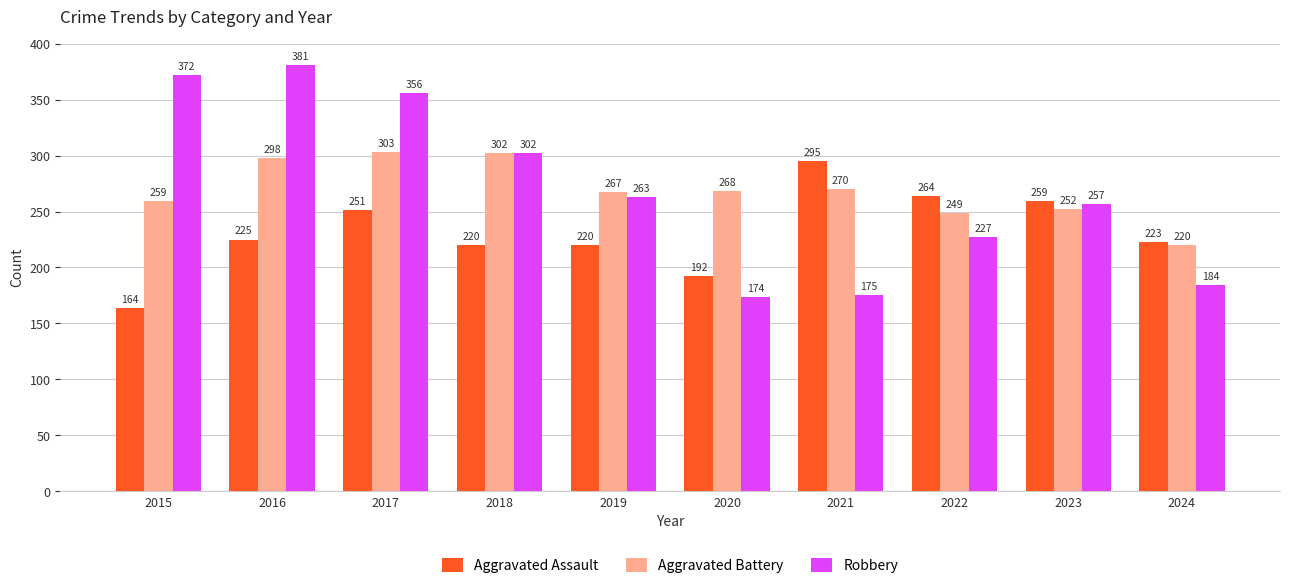

What is the difference between the maximum and minimum values in the Aggravated Battery series?

83